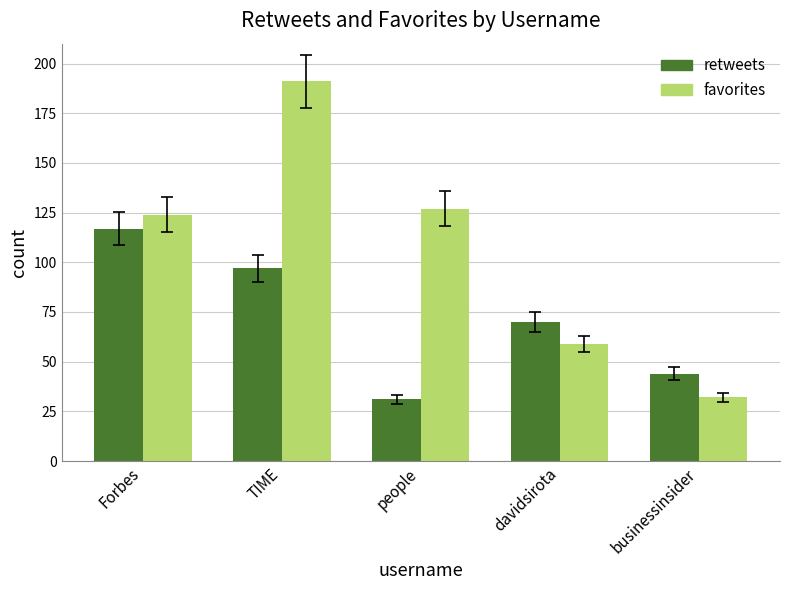

Between TIME and people, which series saw the biggest shift?

retweets